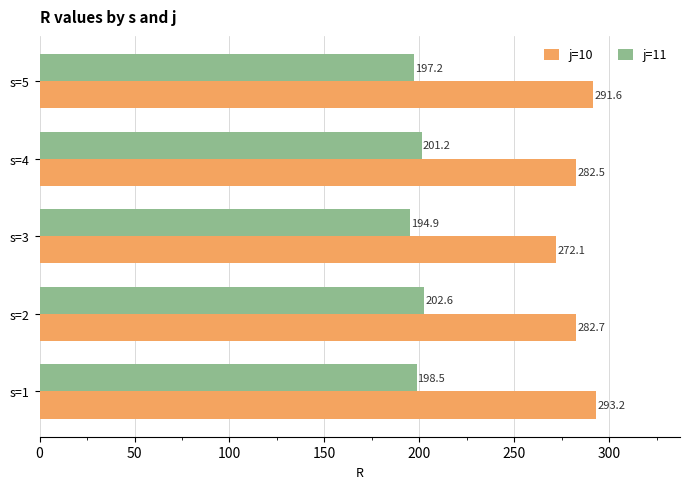

At which category is the sum across all series the highest?

s=1